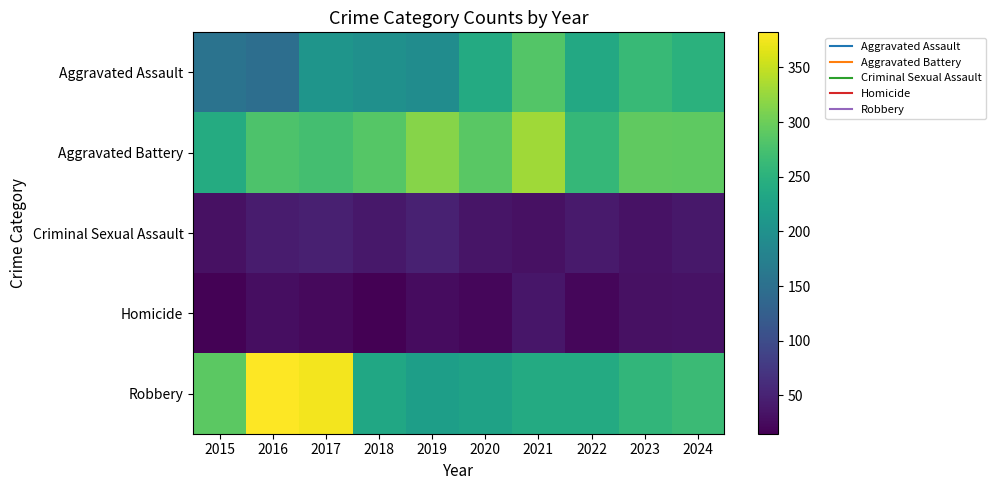

Rank the series by their maximum value, from lowest to highest.

Homicide, Criminal Sexual Assault, Aggravated Assault, Aggravated Battery, Robbery